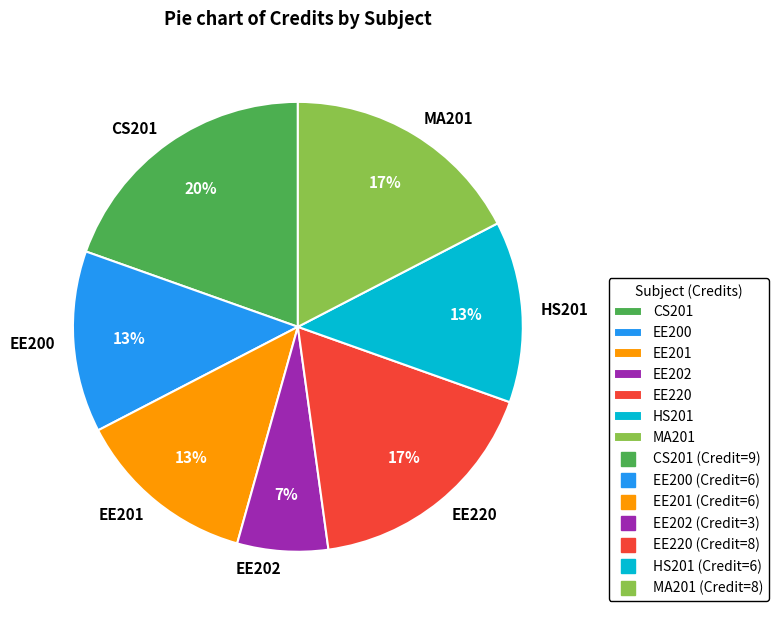

Which has a higher value, EE220 or EE200?

EE220